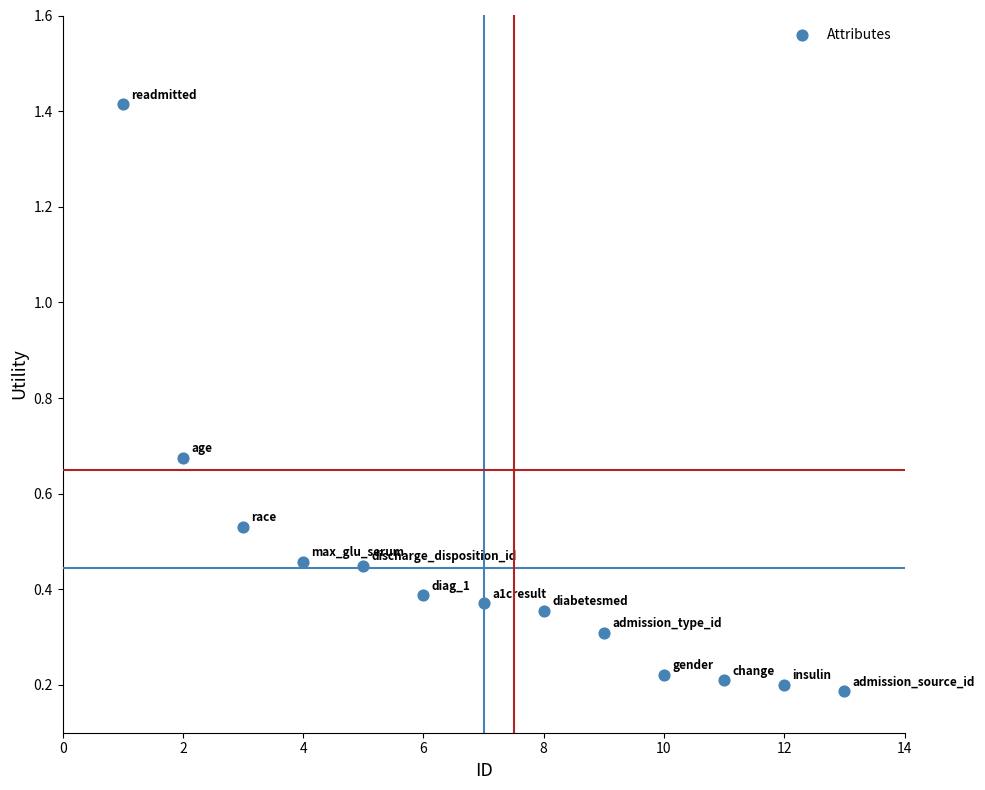

What is the range of Y values (max minus min)?

1.2